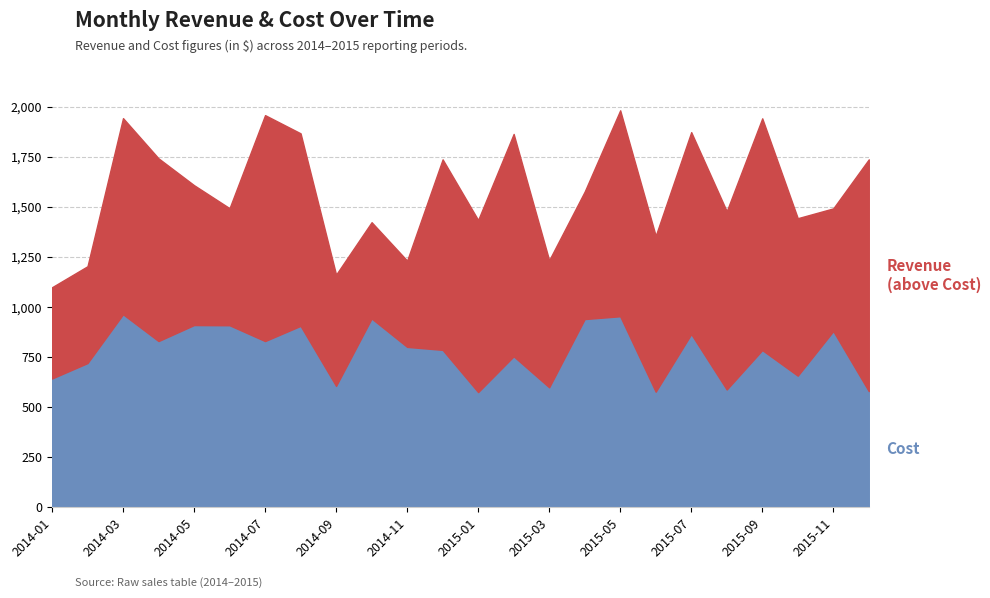

Reading left to right, transcribe all the data shown in this chart.

Cost: 643	720	964	830	910	909	830	906	606	943	801	786	575	754	599	940	954	577	865	588	785	657	880	580
Revenue: 1099	1204	1944	1743	1609	1494	1959	1868	1162	1424	1232	1738	1435	1865	1234	1577	1983	1356	1874	1479	1943	1444	1493	1738